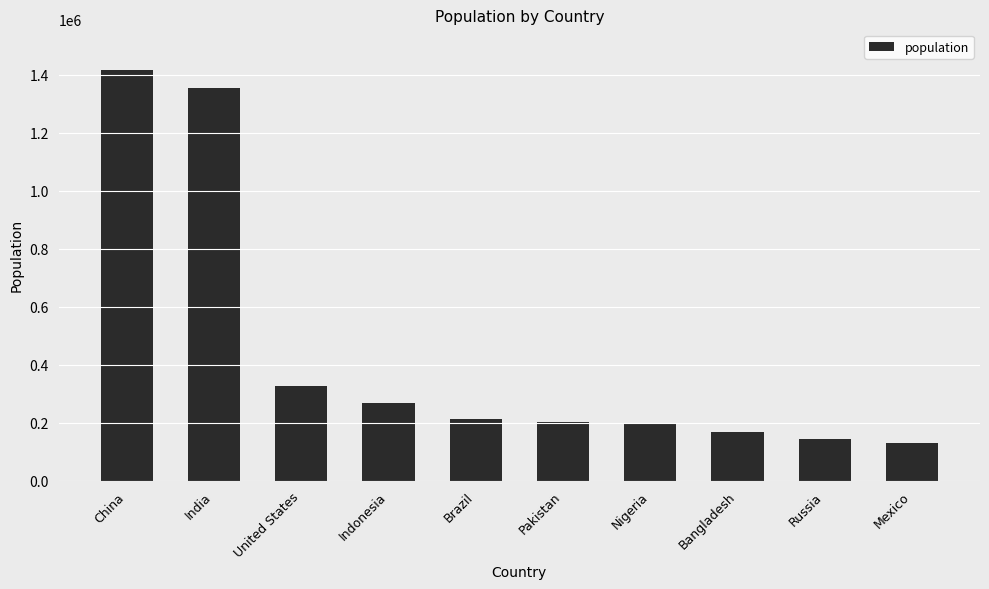

Where does the data first go above 210868?

China